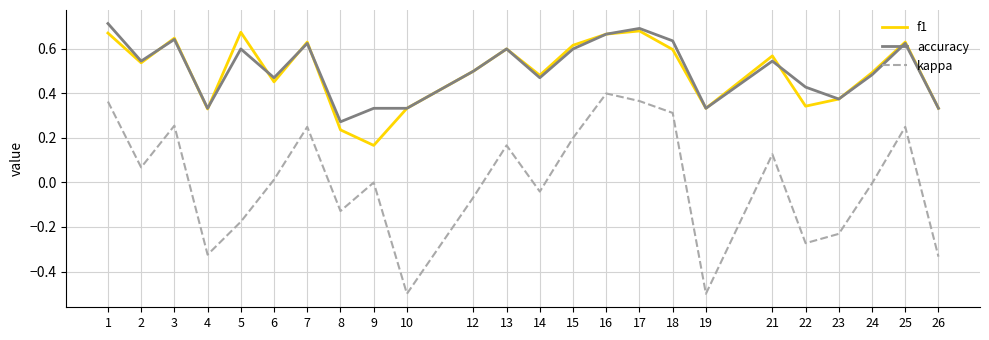

True or false: accuracy has a value of 0.5 at 26.

False